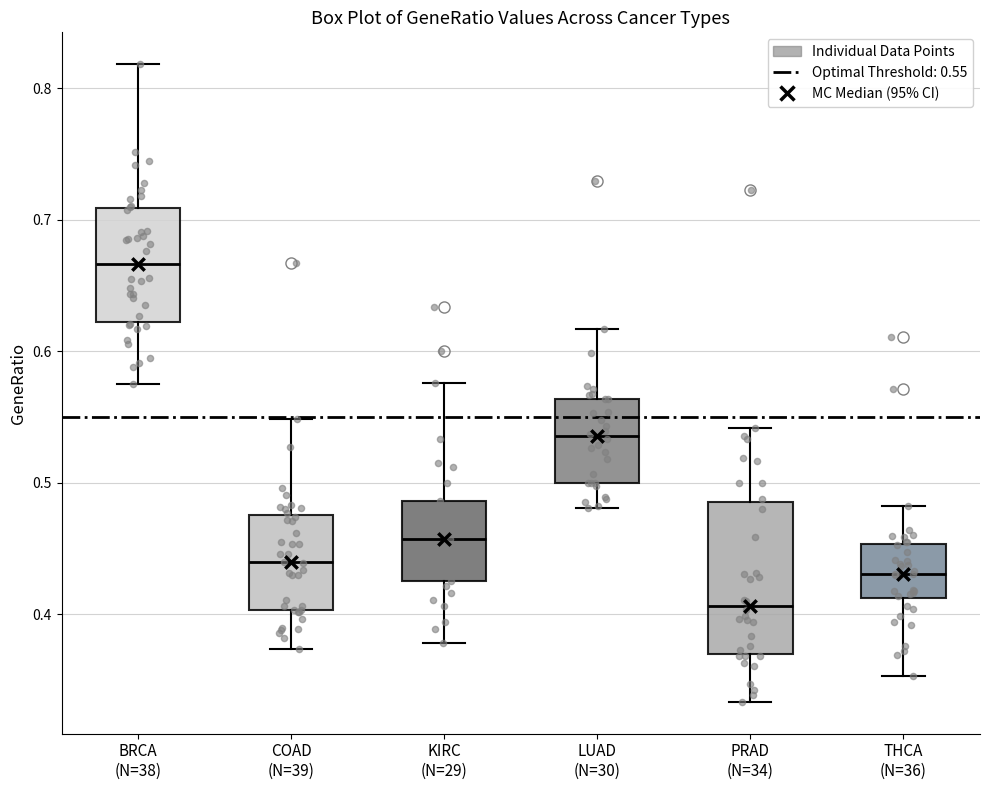

Reading left to right, read every box against the y-axis: the position of its median line, the range the box covers, and the ends of its whiskers. The values are not printed on the chart, so give them approximately, as read against the axis.

BRCA (N=38): median 0.67, box 0.62 to 0.71, whiskers 0.58 to 0.82
COAD (N=39): median 0.44, box 0.40 to 0.48, whiskers 0.37 to 0.55
KIRC (N=29): median 0.46, box 0.42 to 0.49, whiskers 0.38 to 0.58
LUAD (N=30): median 0.54, box 0.50 to 0.56, whiskers 0.48 to 0.62
PRAD (N=34): median 0.41, box 0.37 to 0.49, whiskers 0.33 to 0.54
THCA (N=36): median 0.43, box 0.41 to 0.45, whiskers 0.35 to 0.48